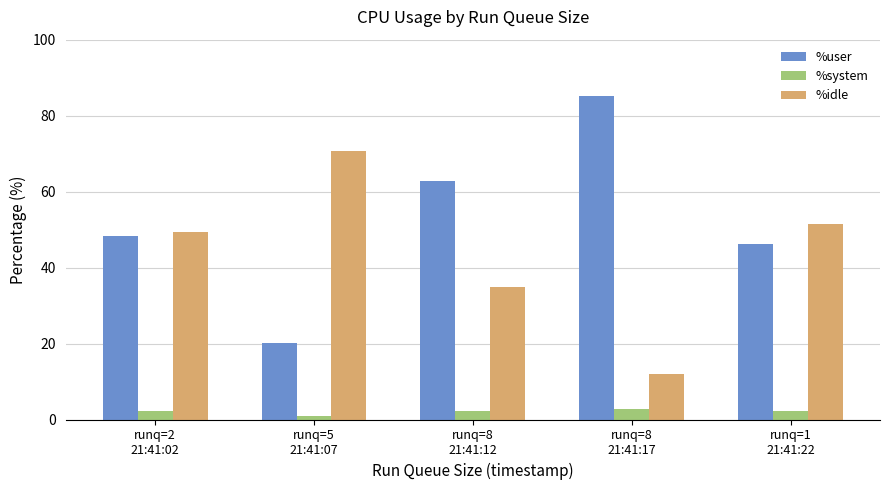

The value of %user at runq=1
21:41:22 is 46.3. True or false?

True